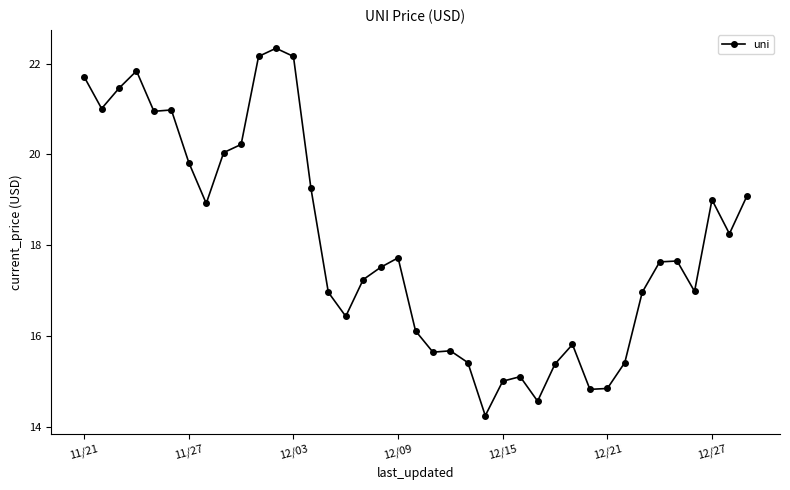

What is the greatest value displayed?

22.3